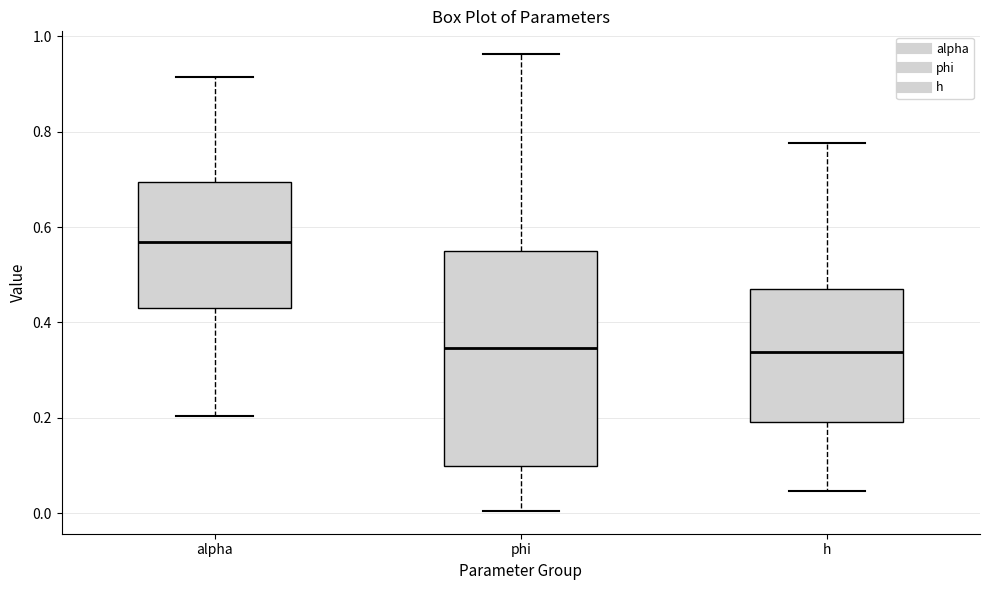

Where does the lower whisker of the box for h end on the y-axis? The values are not printed on the chart, so give them approximately, as read against the axis.

0.04